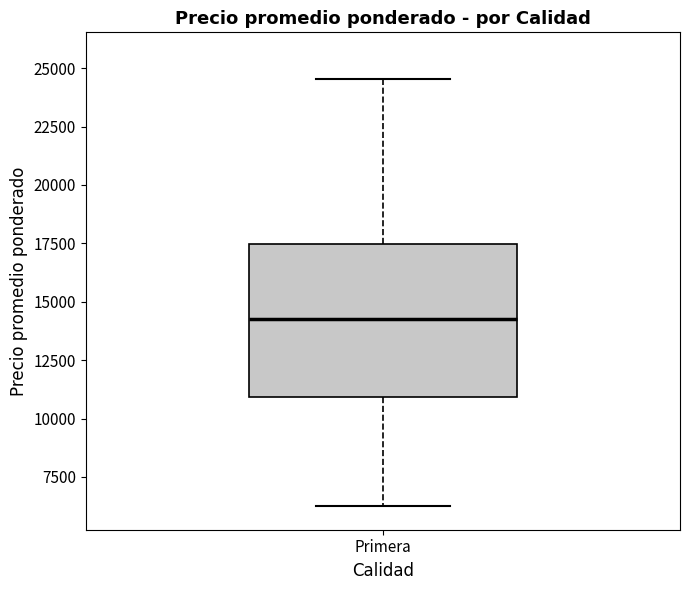

Transcribe this box plot: give where the median line is, the range the box spans, and where the two whiskers end, as read against the y-axis. The values are not printed on the chart, so give them approximately, as read against the axis.

median 14000, box 11000 to 17500, whiskers 6000 to 24500